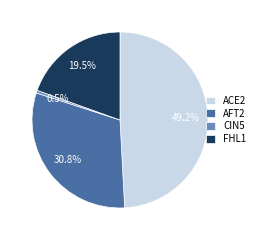

To the nearest percent, what is the average slice percentage?

25%